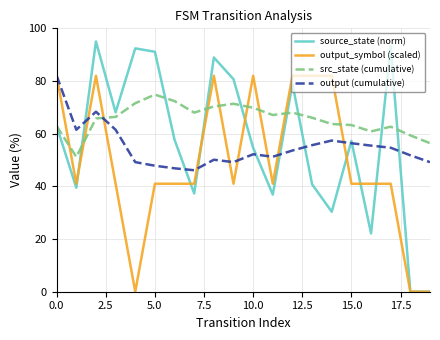

True or false: src_state (cumulative) and output_symbol (scaled) intersect in this chart.

True